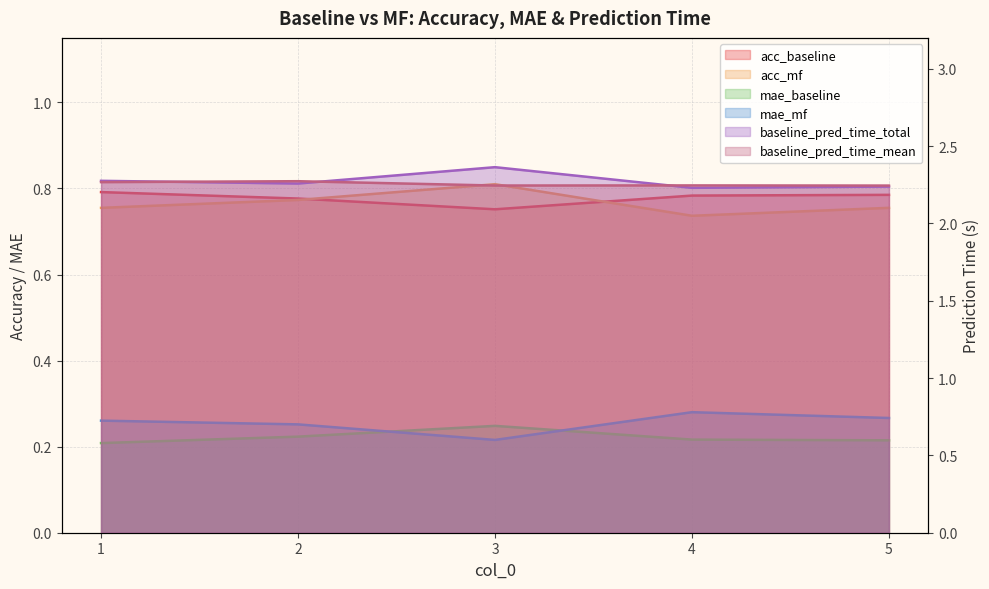

True or false: acc_mf and mae_mf cross at least once.

False